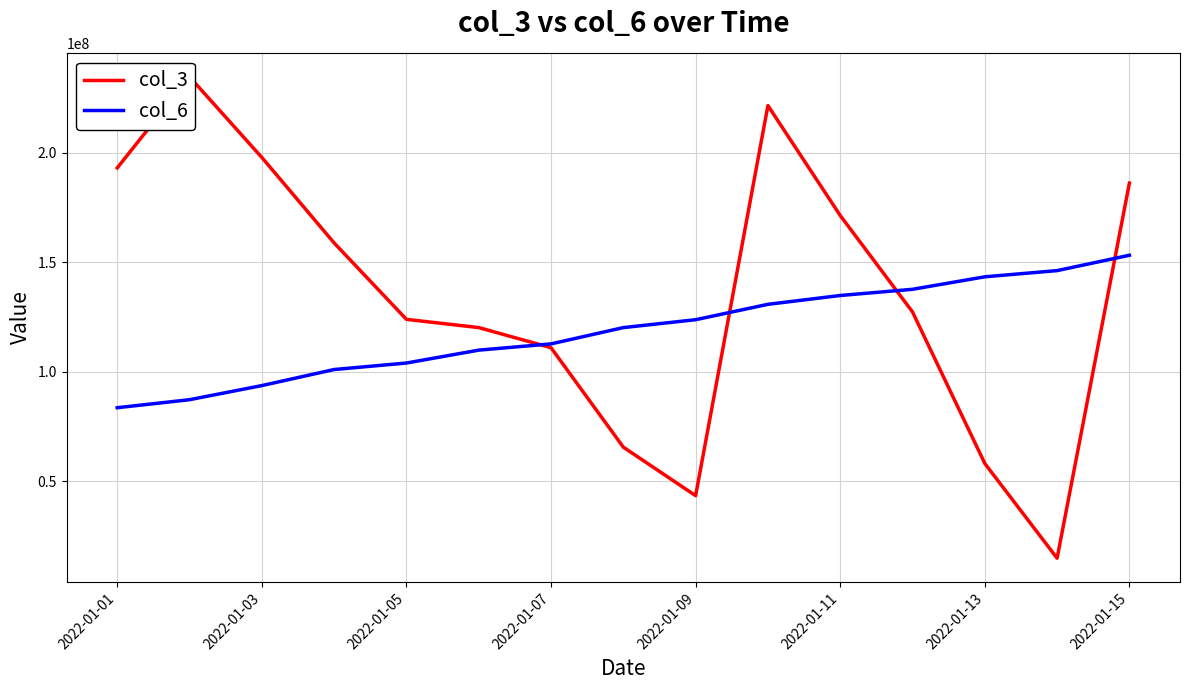

What is the average value of the col_3 series?

135142567